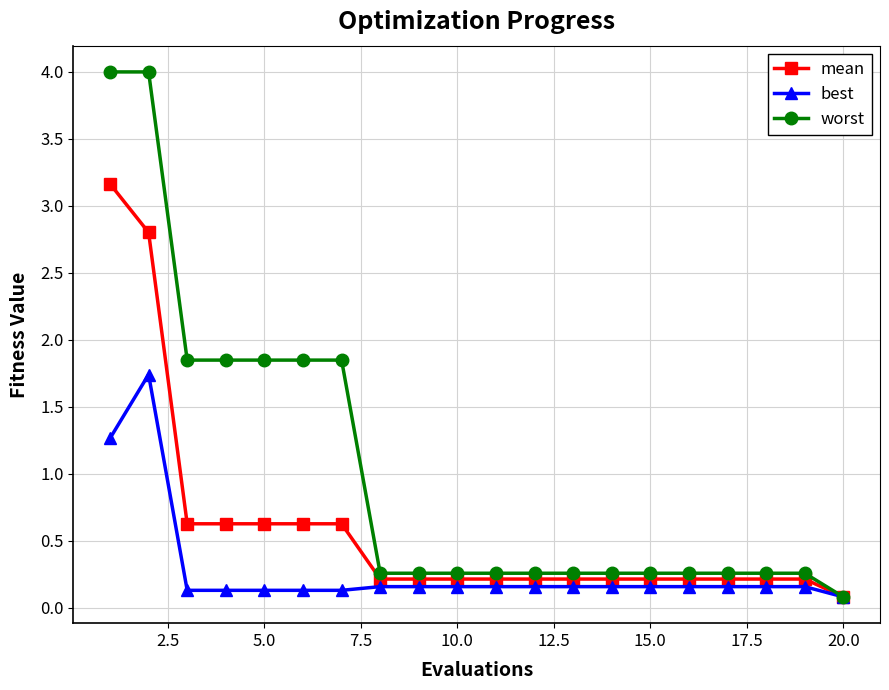

What is the value of the mean point at the 3rd from the left?

0.6